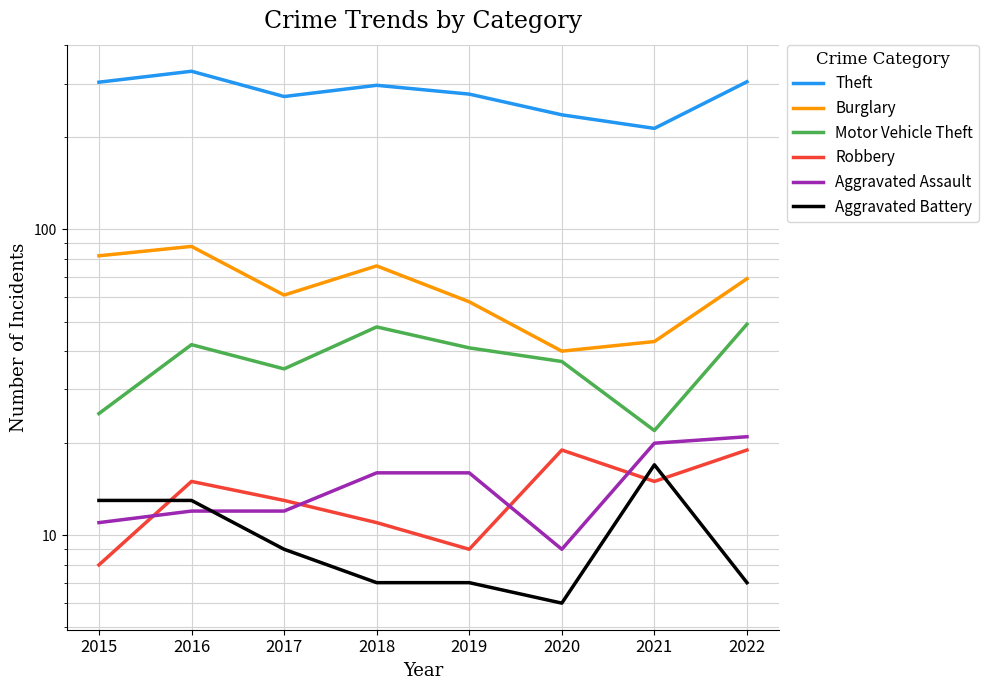

What value does the Theft series have at 2017, to the nearest 50?

250